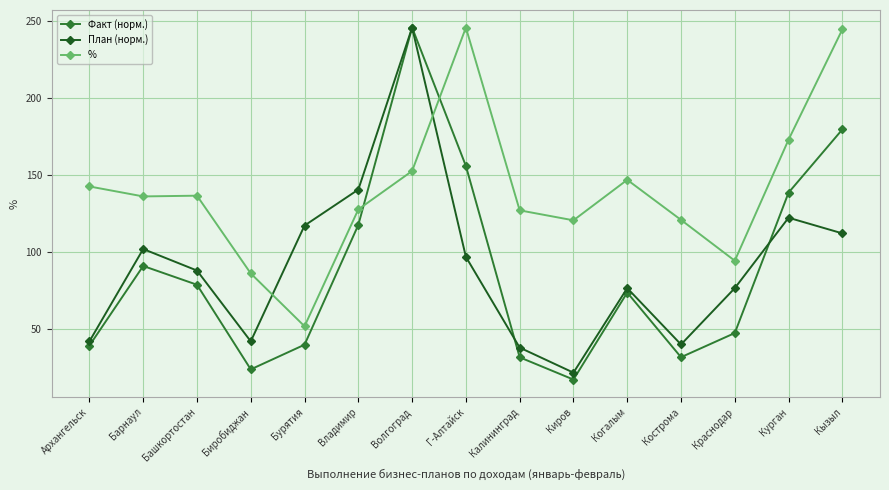

What is the average value of the План (норм.) series?

90.5